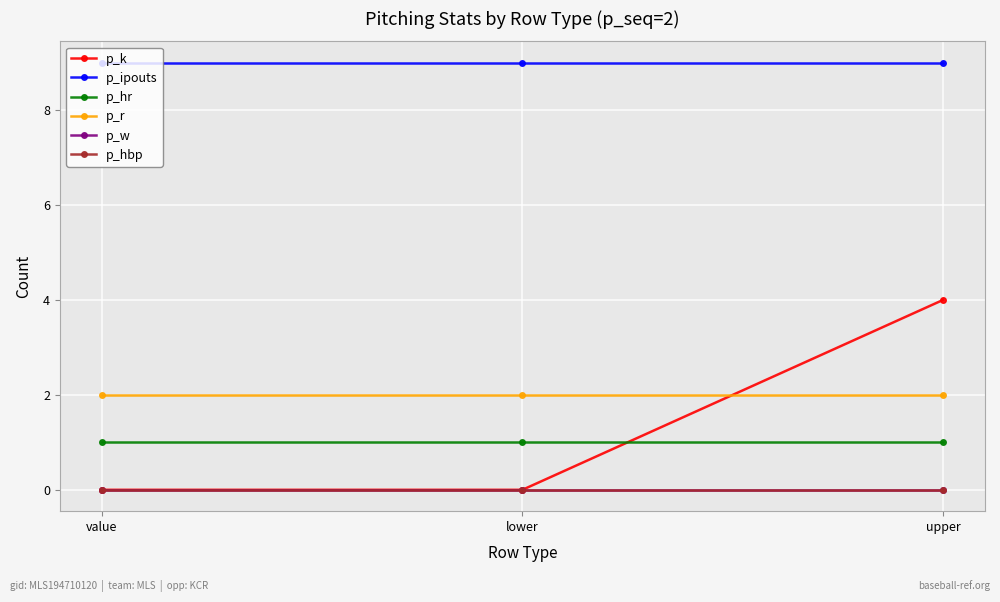

Which label corresponds to the smallest value in the chart?

value